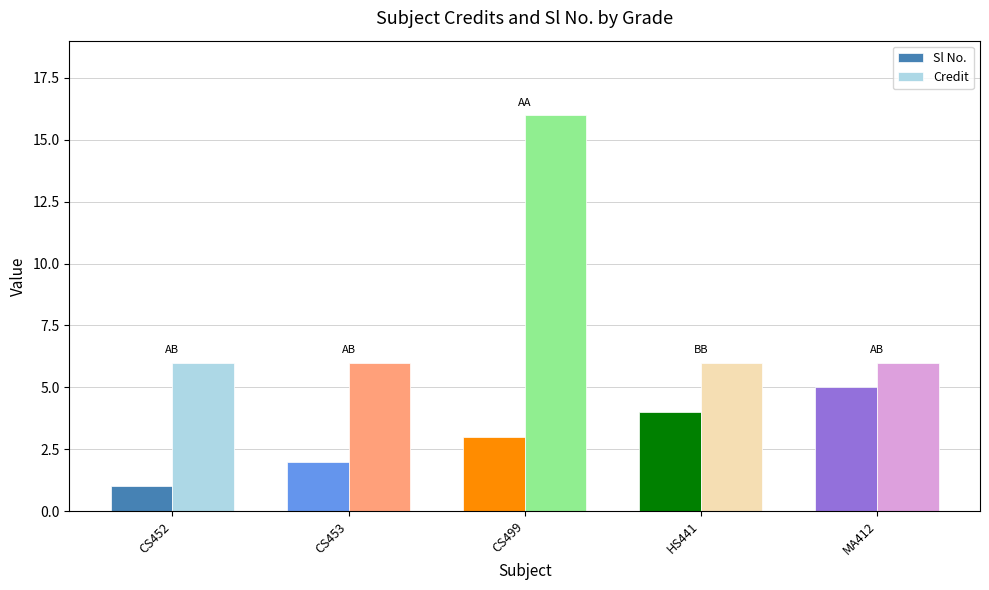

What position from the left is CS452?

1